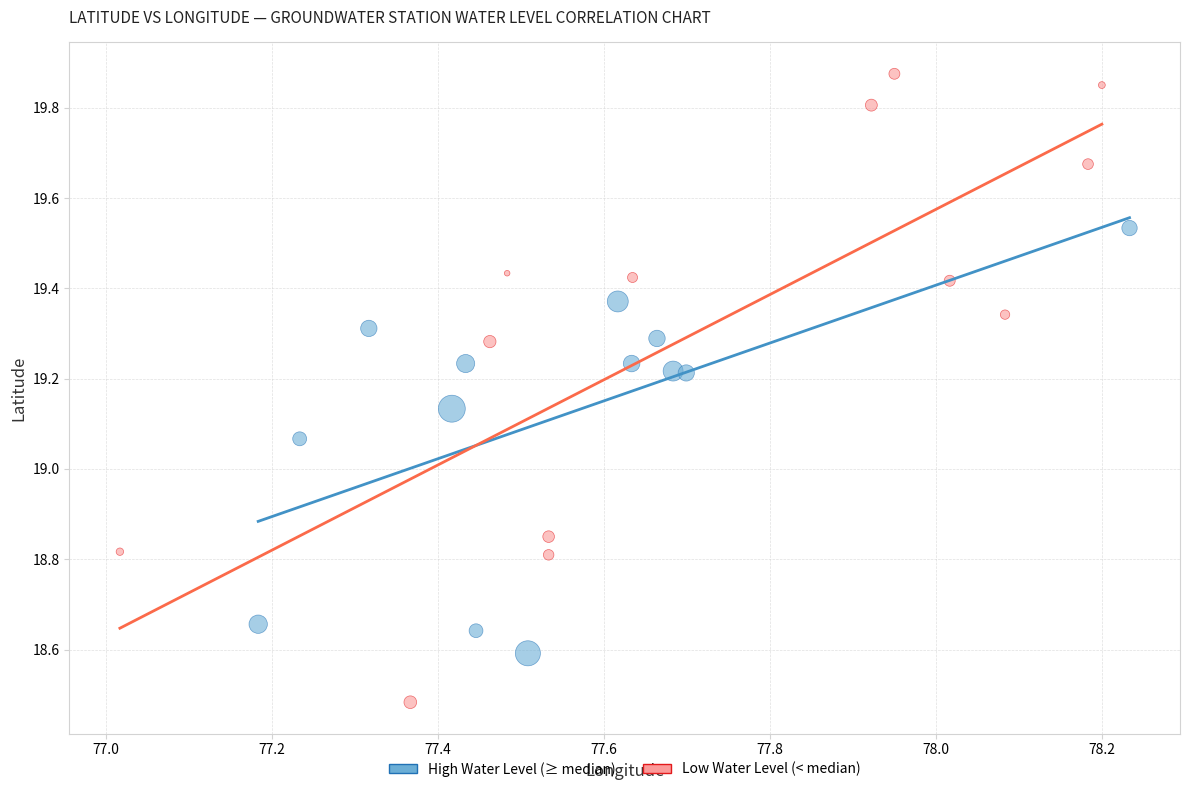

Which series contains the highest Y value?

Low Water Level (< median)